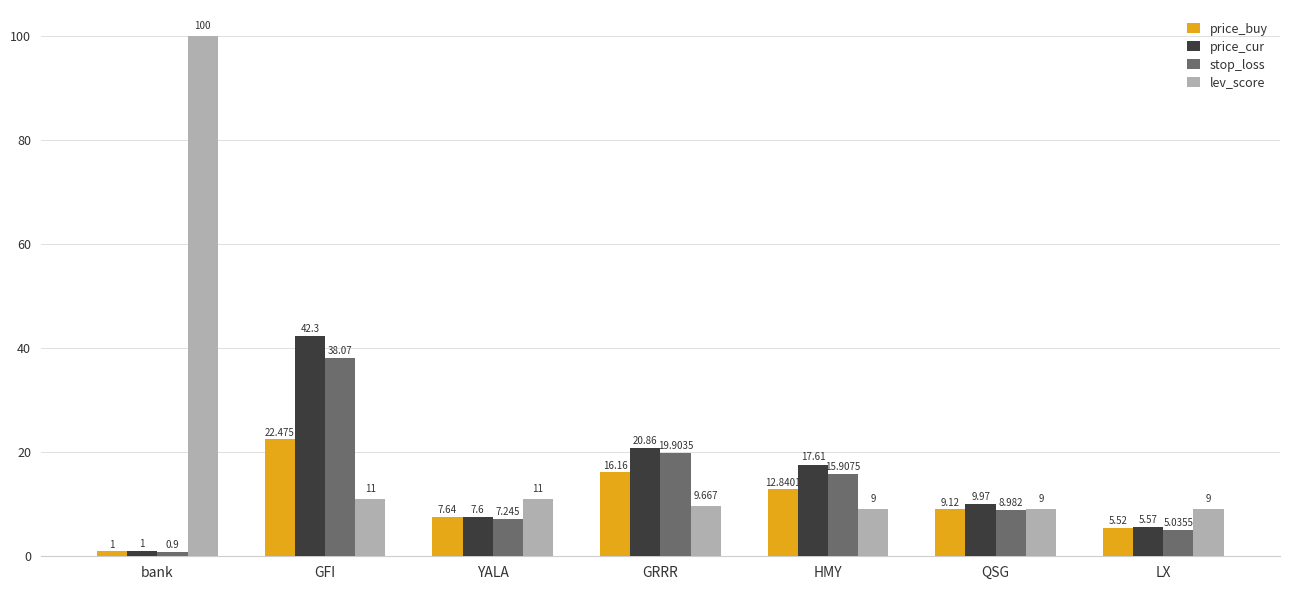

What value does the stop_loss series have at HMY?

15.9